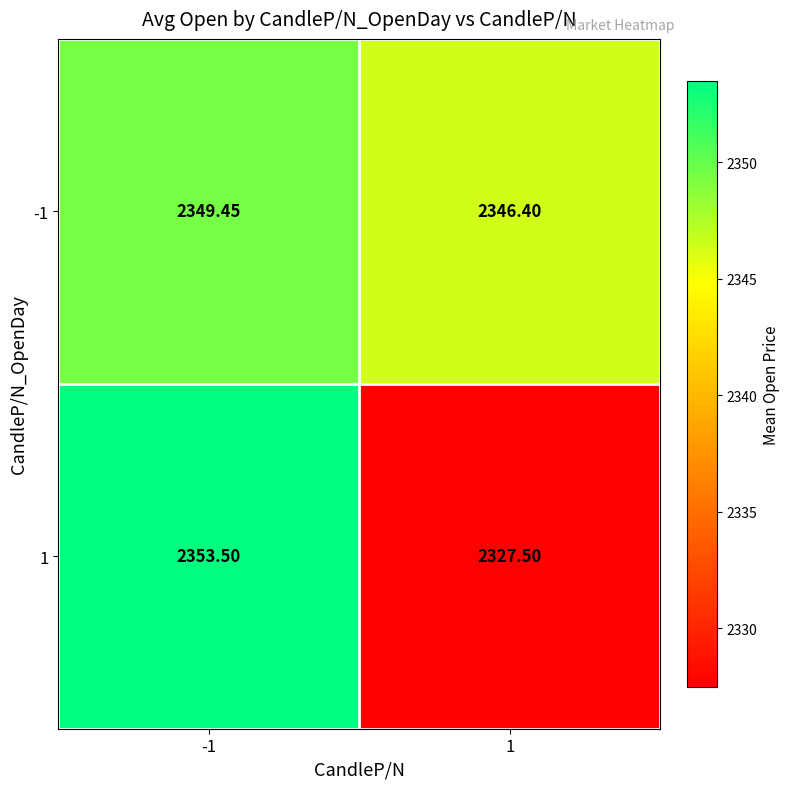

How many data points does each series have?

2